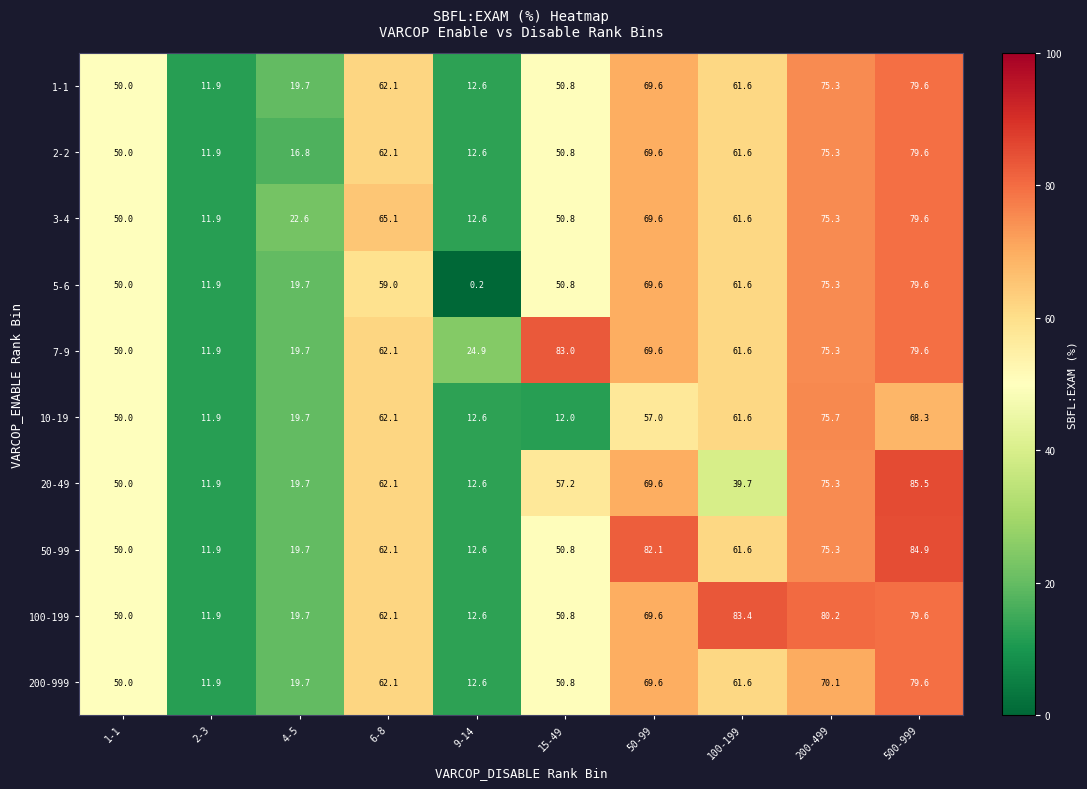

Which series has the widest spread of values?

5-6